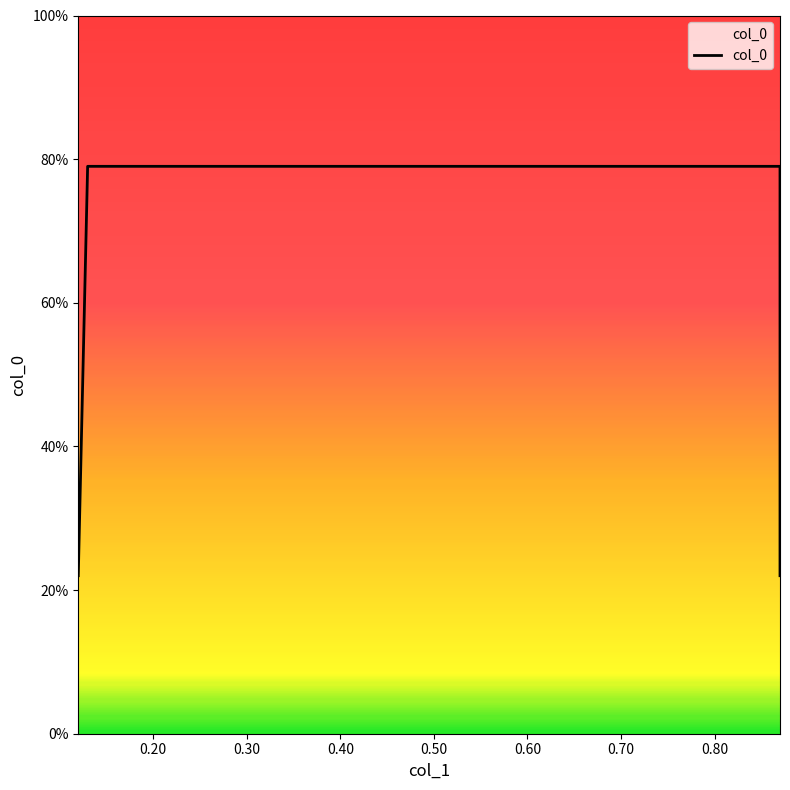

Which has a higher value, 0.13 or 0.87?

0.13